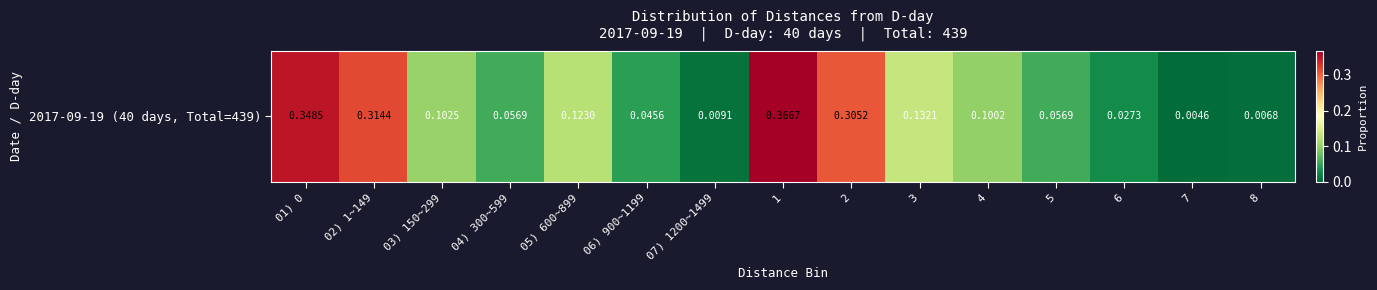

How many categories are shown in the chart?

15